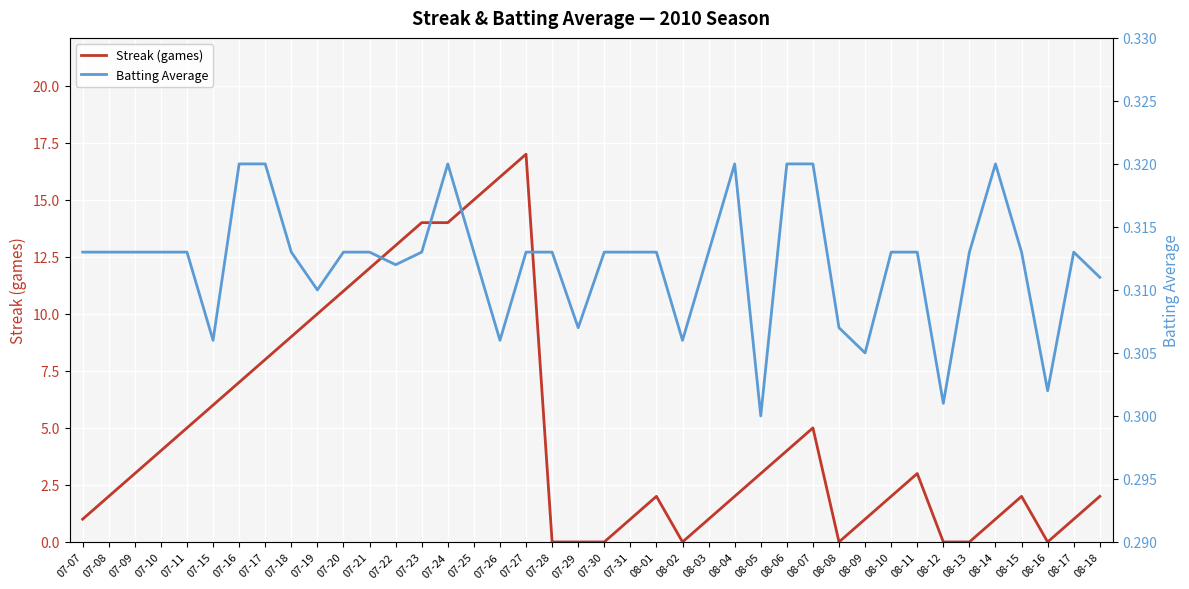

What is the difference between the second highest and minimum values in the Streak (games) series?

16